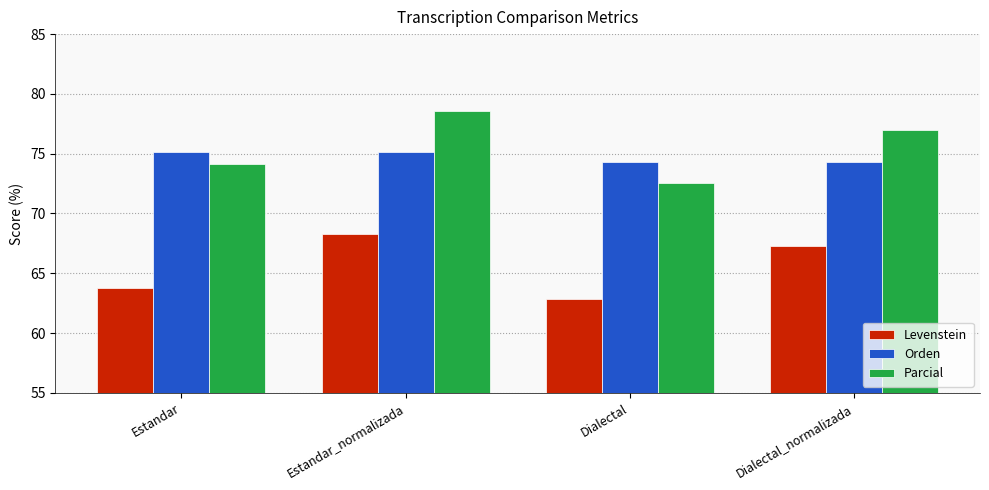

Where does the Orden series first go above 75?

Estandar